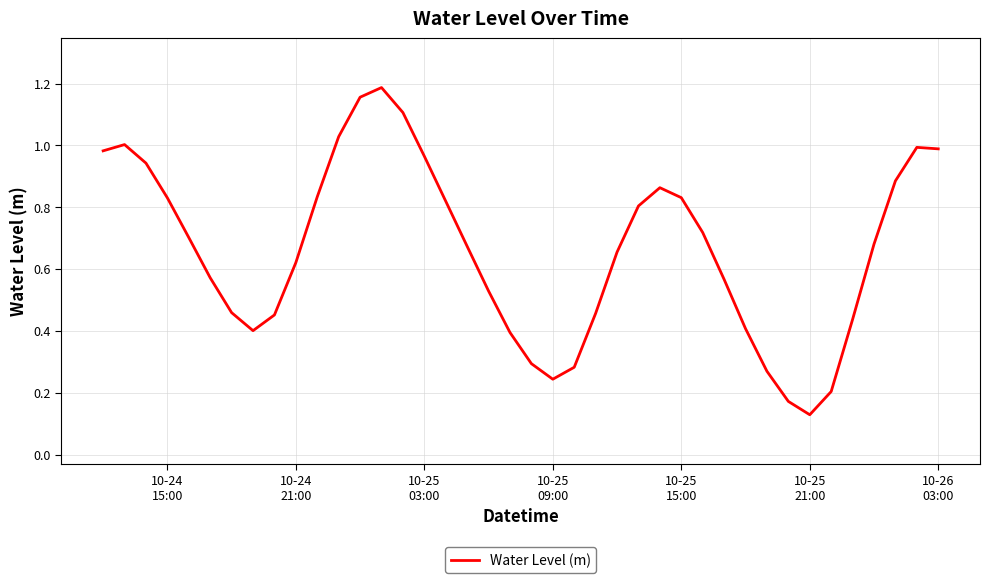

How many lines are shown in the chart?

1